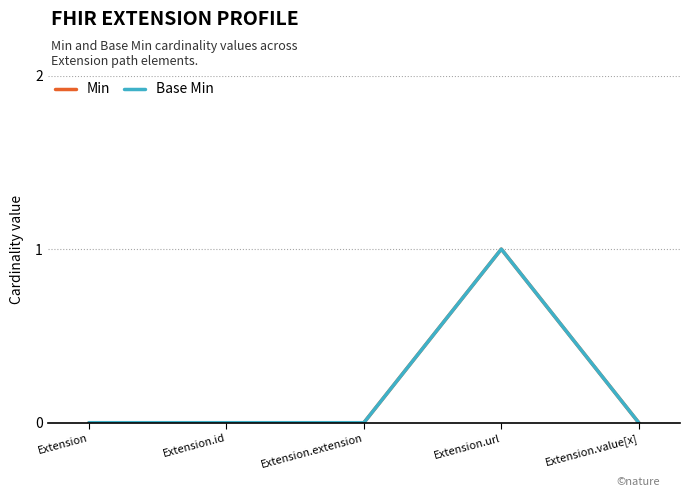

What is the maximum value shown in the chart?

1